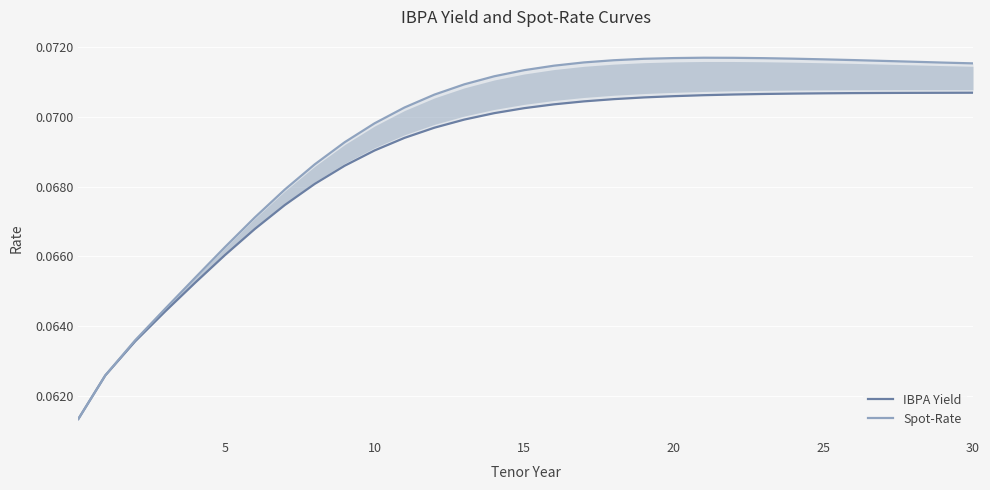

What is the value of the Spot-Rate point at the 12th from the left?

0.1